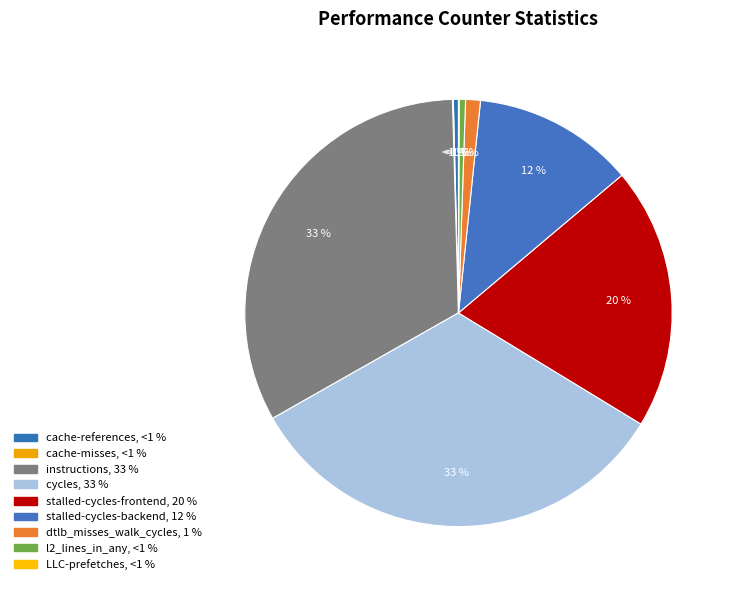

True or false: LLC-prefetches accounts for 0% of the total.

True